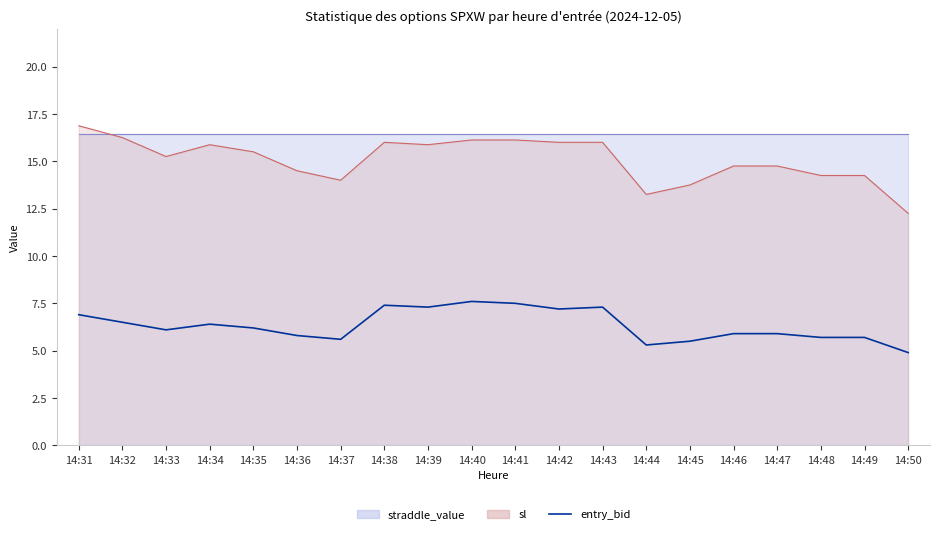

How many data points are less than 6?

9